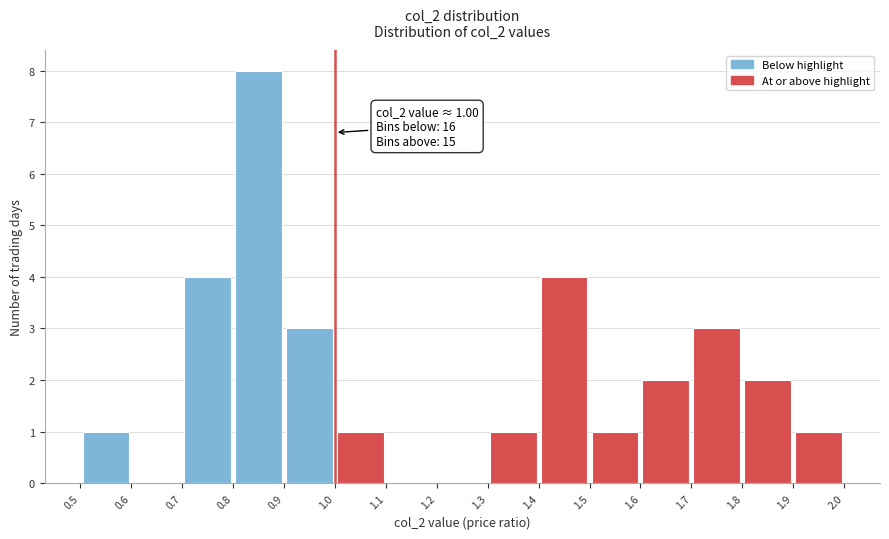

Which range on the x-axis has the tallest bar?

0.8 to 0.9